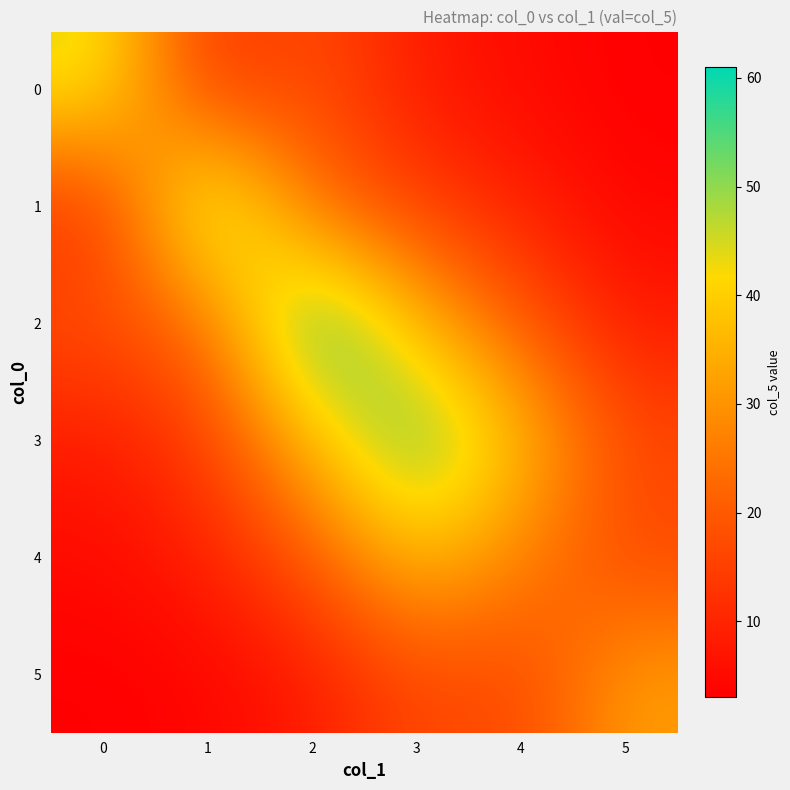

At which category is the sum across all series the highest?

3